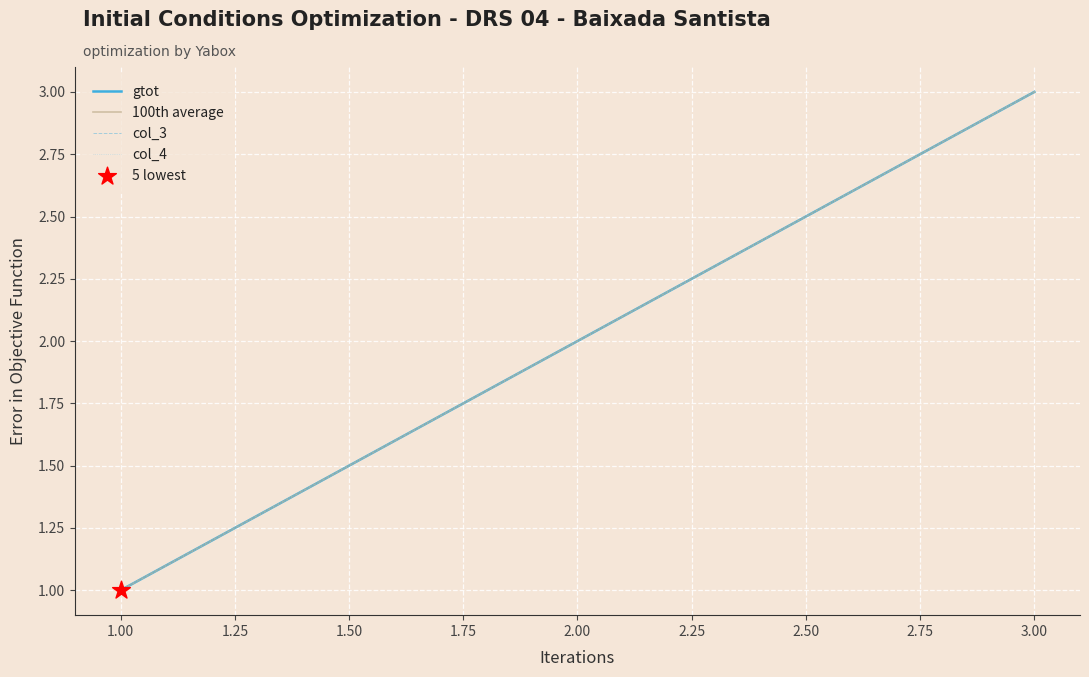

Does the chart have visible grid lines?

Yes